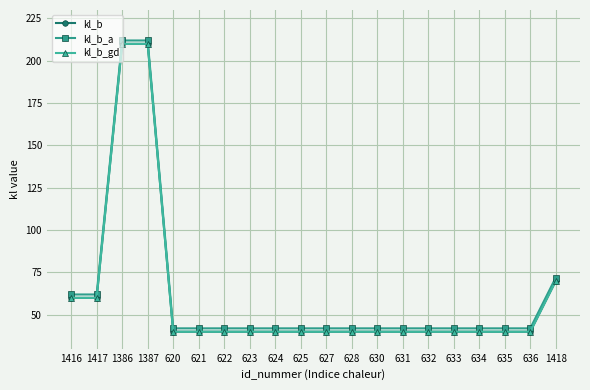

Does the chart have visible grid lines?

Yes